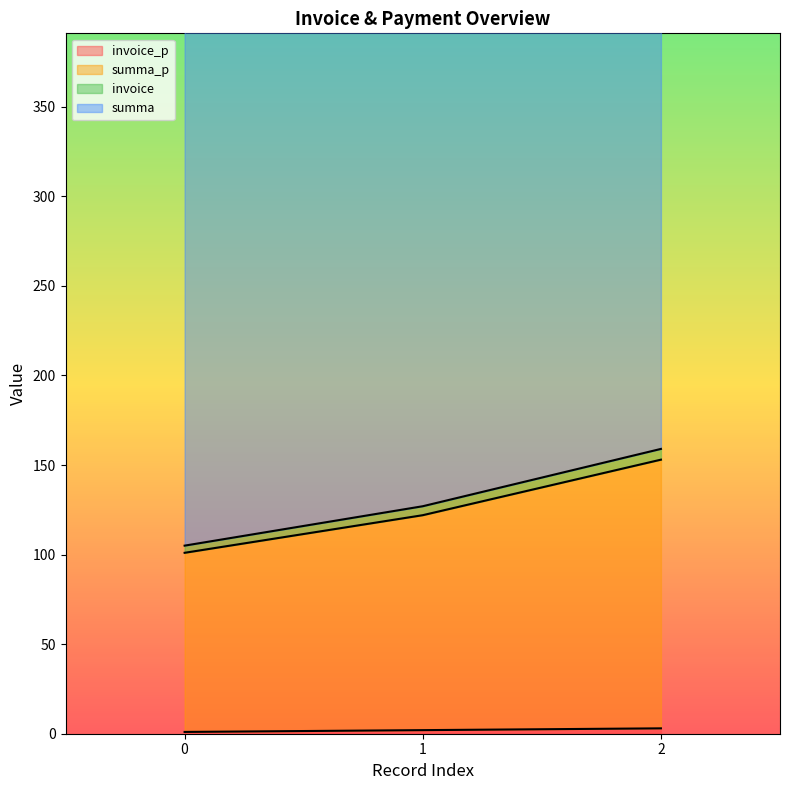

True or false: invoice_p has a value of 1 at 0.

True